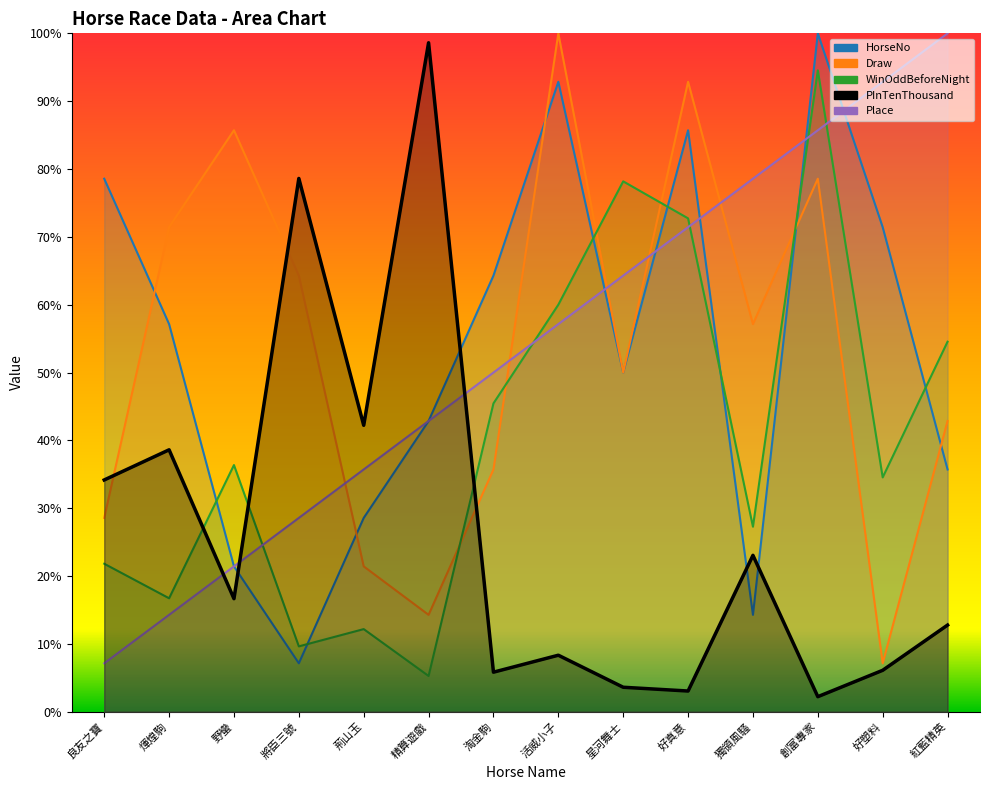

True or false: Place has a value of 287.6 at 精算遊戲.

False